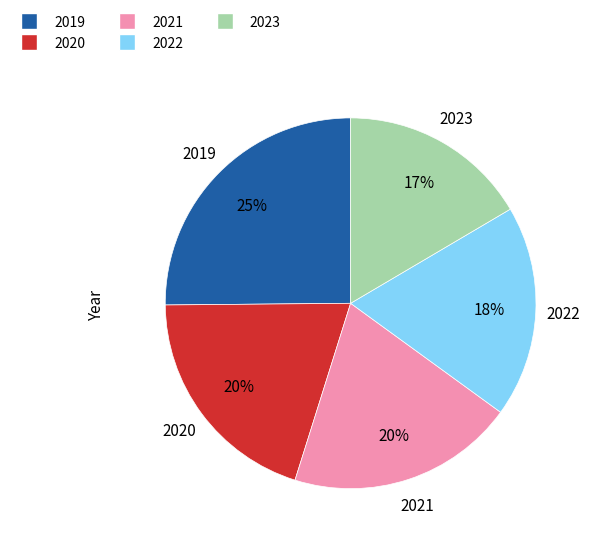

Do 2019 and 2021 together represent more than half of the pie?

No